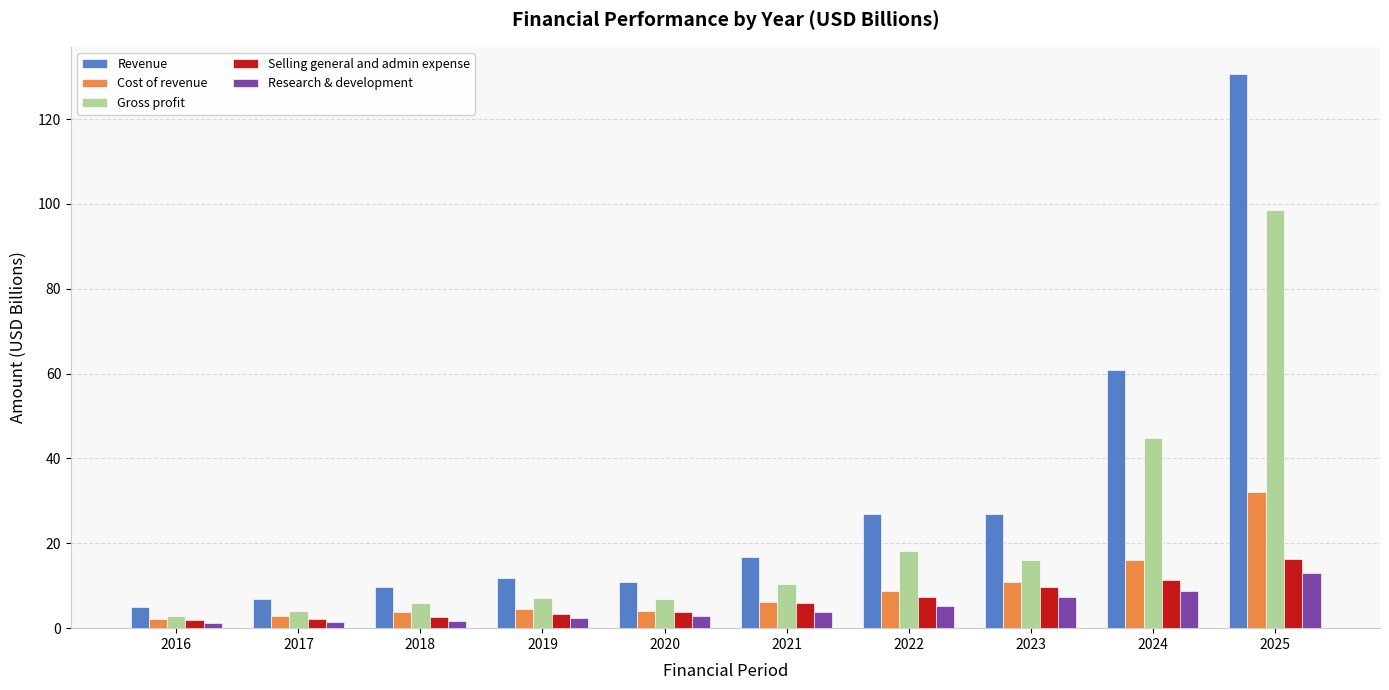

How many data points in Cost of revenue are above 6?

5